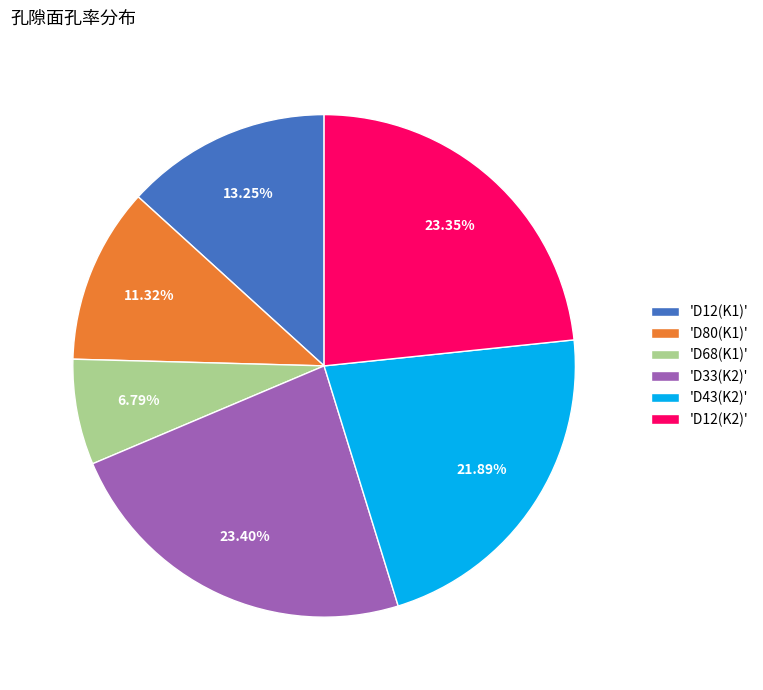

Is the sum of 'D68(K1)' and 'D12(K2)' greater than half?

No